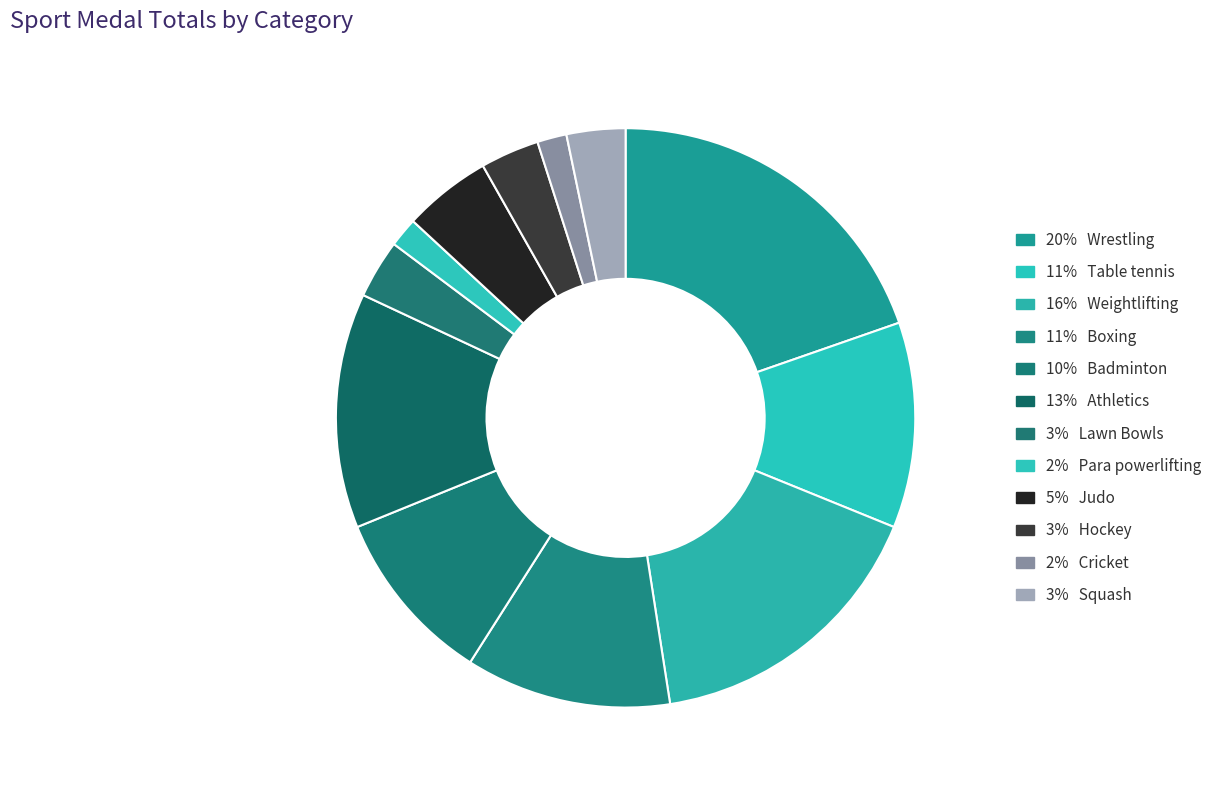

Count the number of slices in the pie.

12